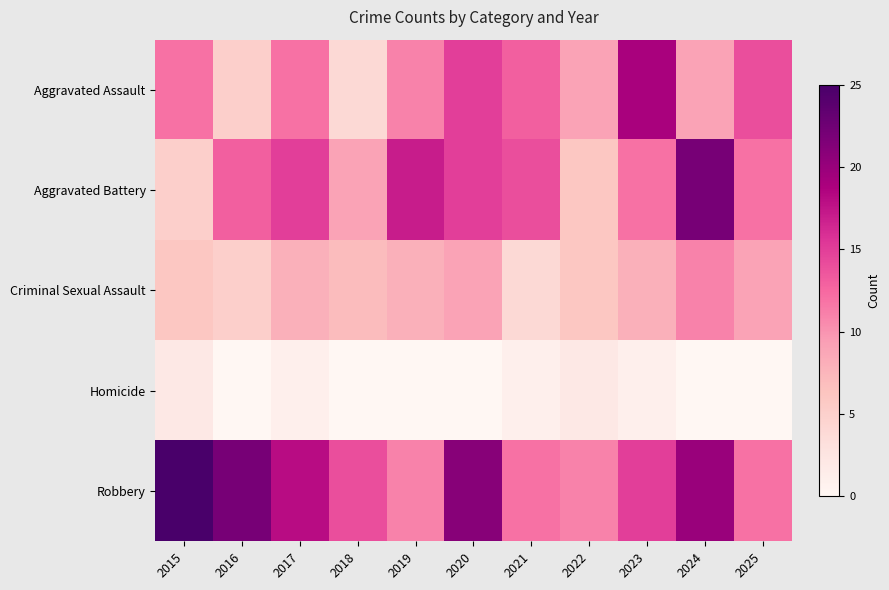

At 2017, list the series in order from smallest to largest.

Homicide, Criminal Sexual Assault, Aggravated Assault, Aggravated Battery, Robbery